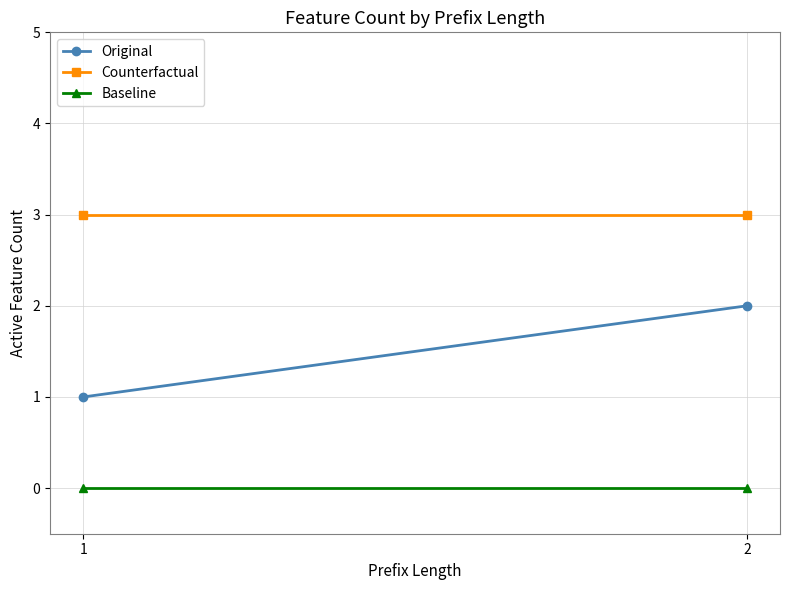

Which category has the highest value across all series?

1